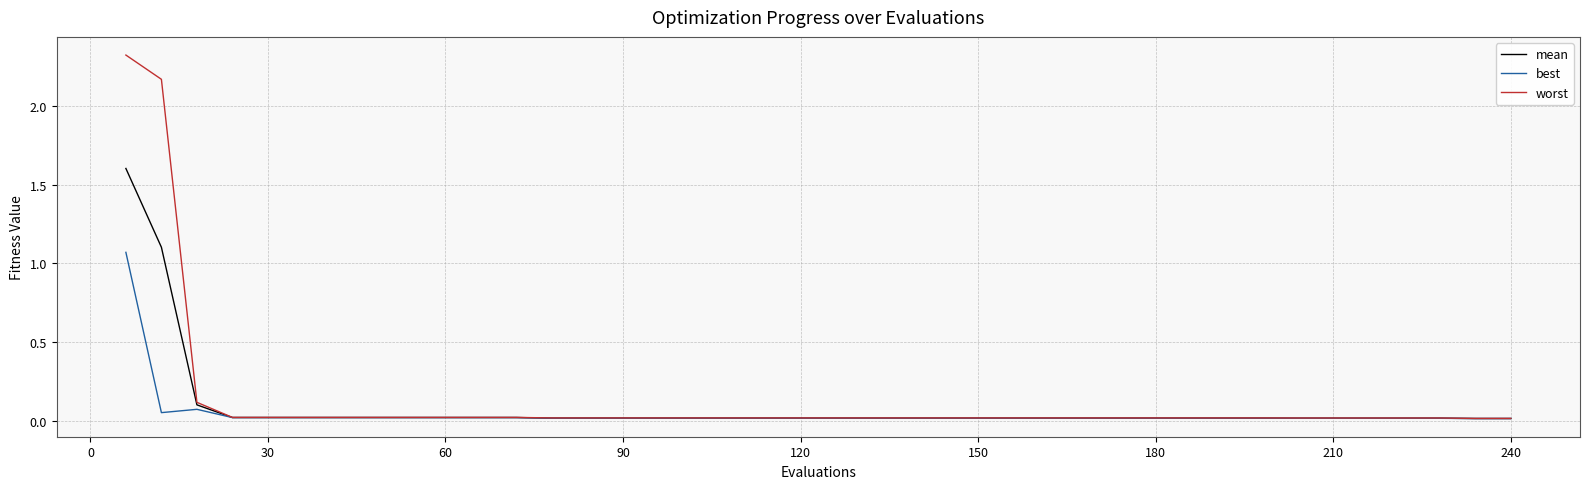

List the series in order of their peak value, highest first.

worst, mean, best